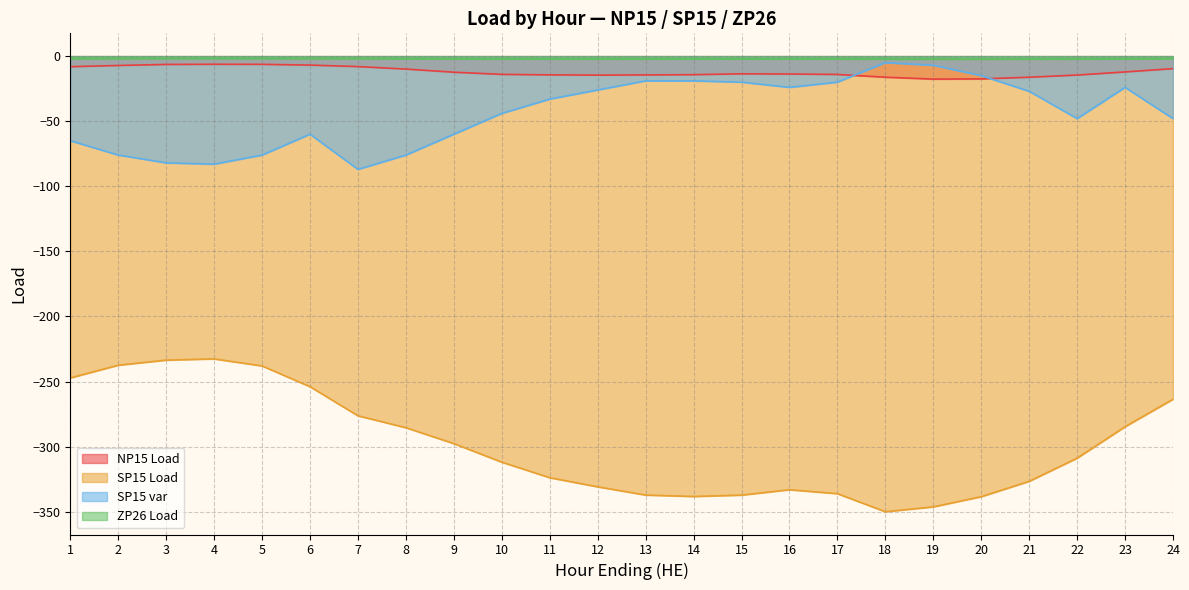

True or false: ZP26 Load has a value of -2.3 at 18.

True